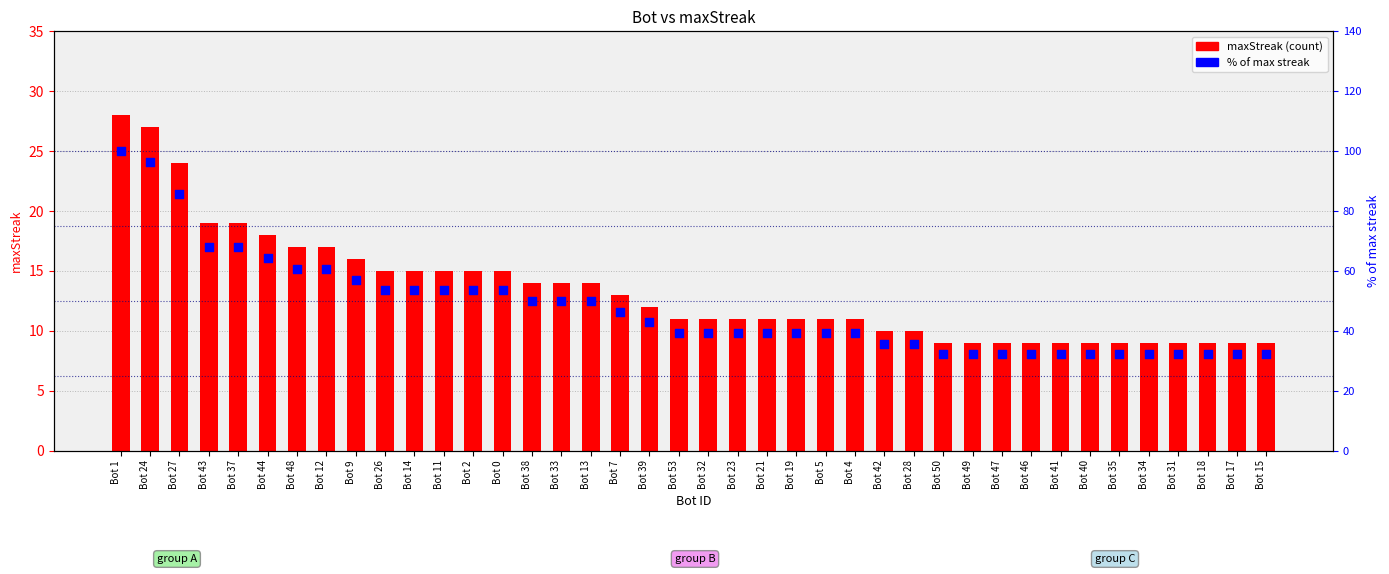

At how many categories does at least one series exceed 14?

40